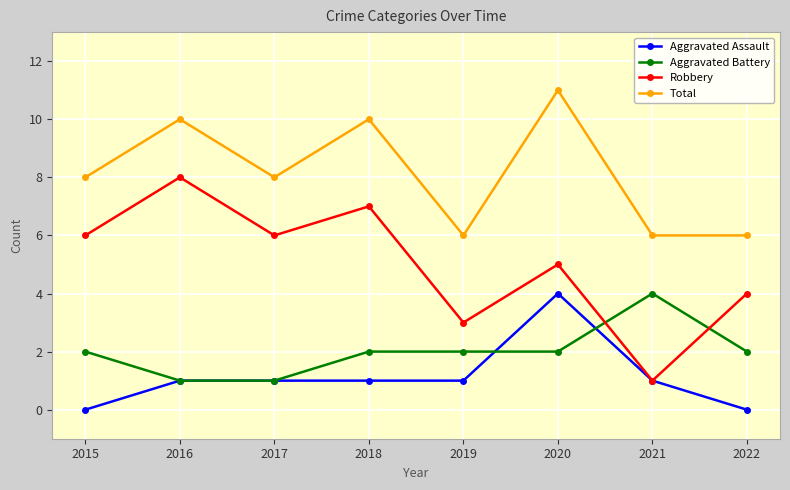

How many lines are shown in the chart?

4